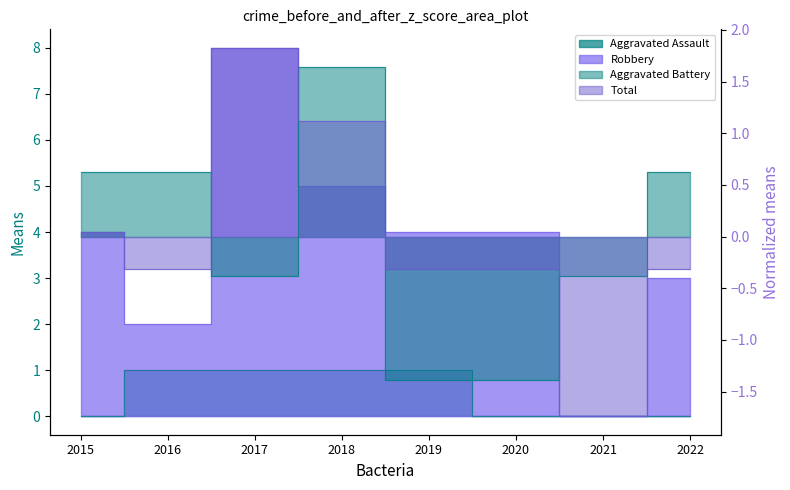

True or false: Aggravated Assault has more than 0 interior local peaks.

False